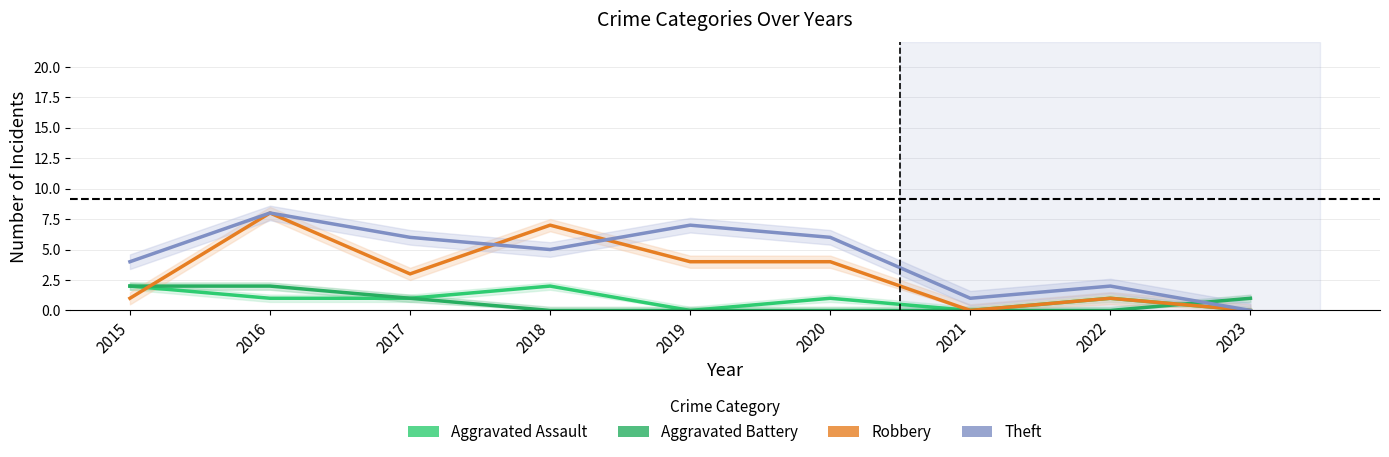

Is this an area chart (filled region under the line)?

No